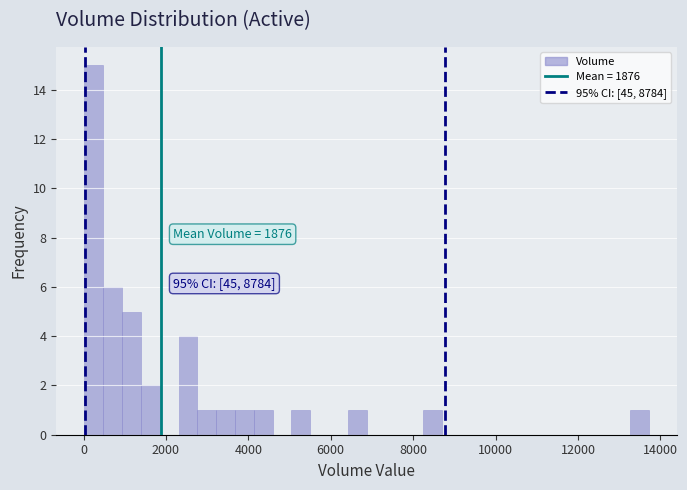

Around what value on the x-axis is the tallest bar? Give the approximate position of its centre, as read against the axis.

200